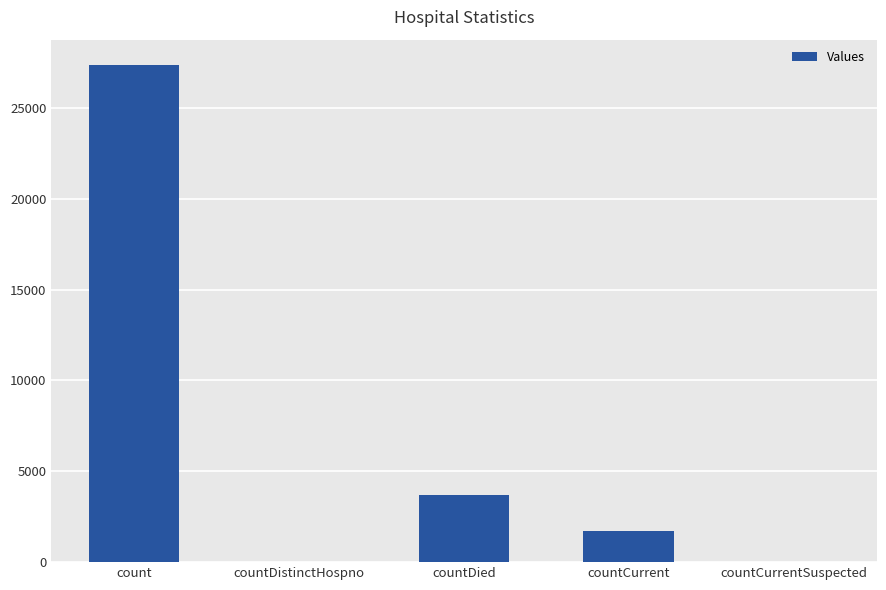

What is the ratio of the value at countDied to the value at countCurrent?

2.2